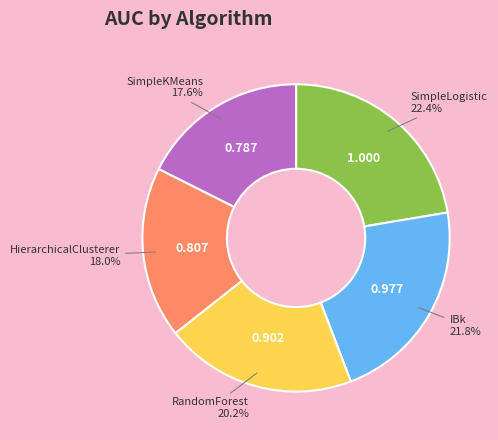

Is there a majority slice in this chart?

No